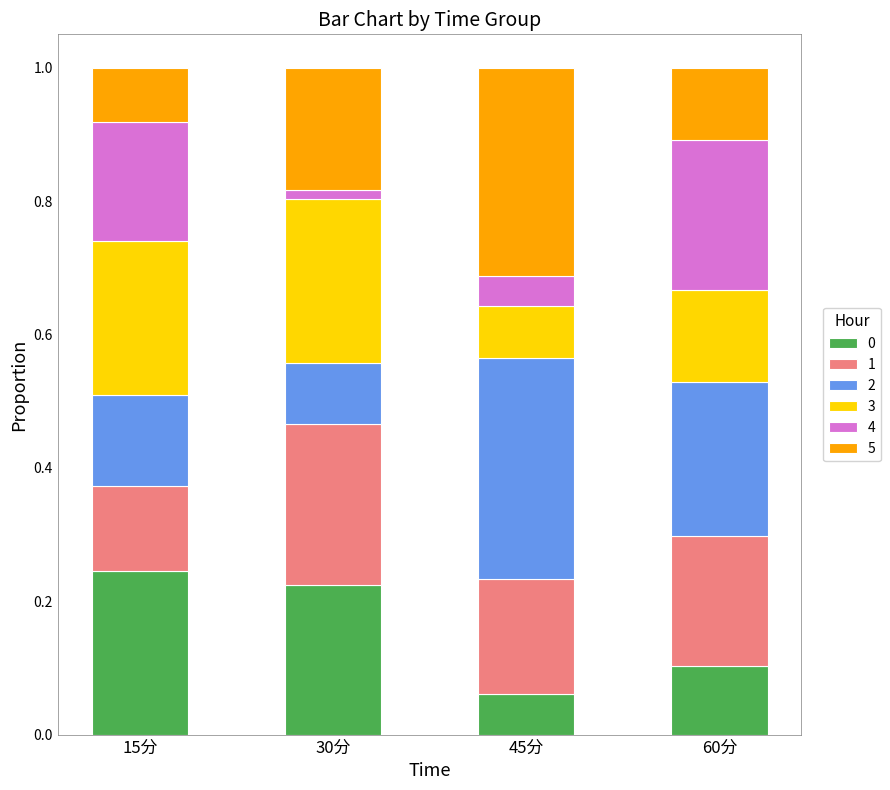

At which label does 0 reach its peak?

15分